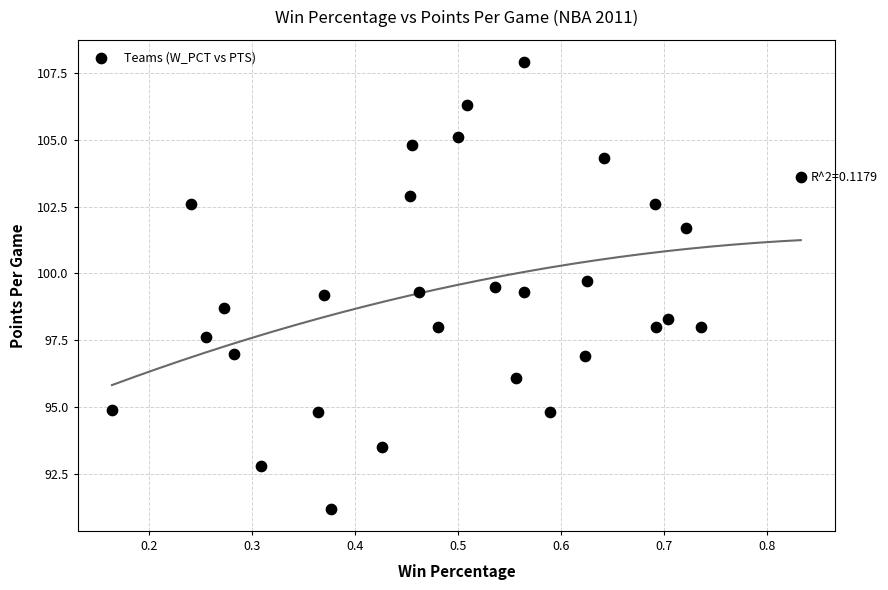

What is the range of X values (max minus min)?

0.7